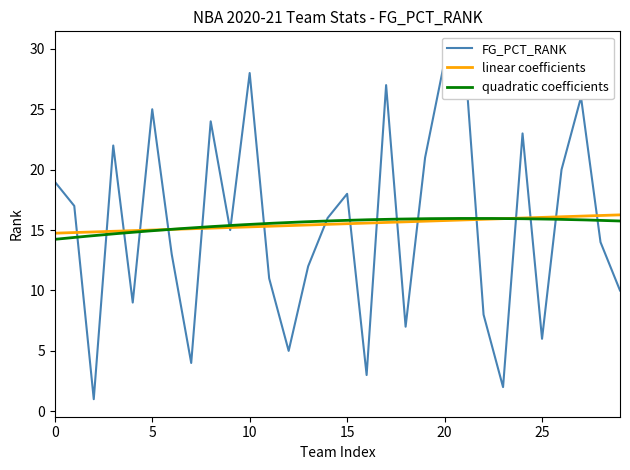

What is the lowest value of the quadratic coefficients series?

14.2